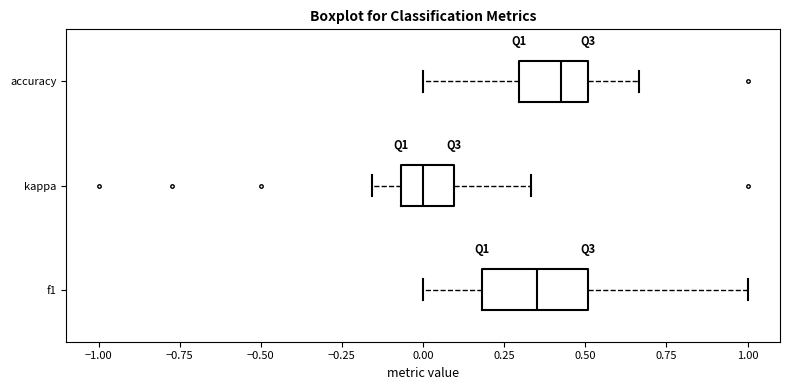

Reading bottom to top, transcribe this box plot: for each box, give where its median line is, the range the box spans, and where its two whiskers end, as read against the x-axis. The values are not printed on the chart, so give them approximately, as read against the axis.

f1: median 0.35, box 0.20 to 0.50, whiskers 0.00 to 1.00
kappa: median 0.00, box -0.05 to 0.10, whiskers -0.15 to 0.35
accuracy: median 0.40, box 0.30 to 0.50, whiskers 0.00 to 0.65